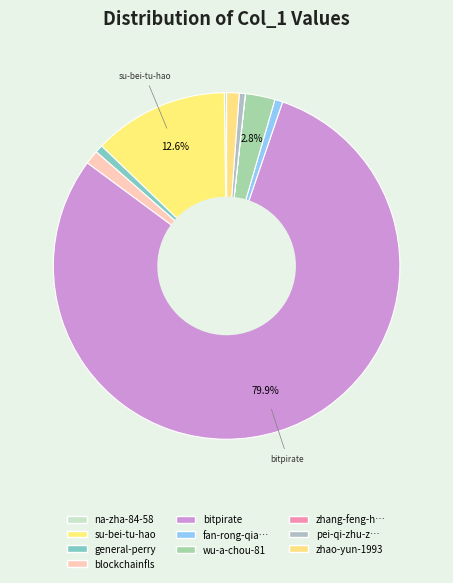

Does any single category account for the majority?

Yes